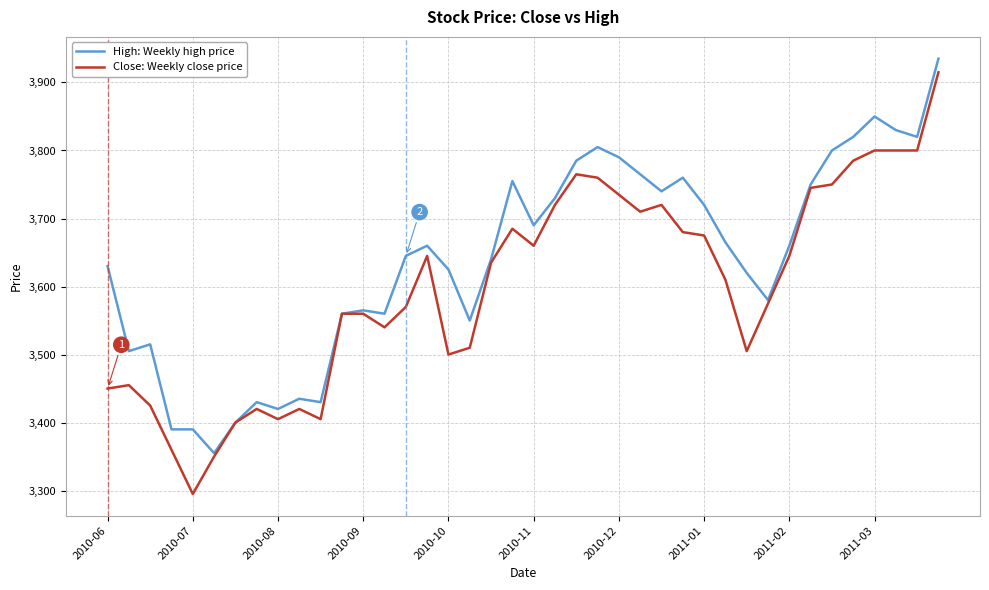

Reading left to right, extract all data points from this chart.

High: Weekly high price: 3630	3505	3515	3390	3390	3355	3400	3430	3420	3435	3430	3560	3565	3560	3645	3660	3625	3550	3640	3755	3690	3730	3785	3805	3790	3765	3740	3760	3720	3665	3620	3580	3660	3750	3800	3820	3850	3830	3820	3935
Close: Weekly close price: 3450	3455	3425	3360	3295	3350	3400	3420	3405	3420	3405	3560	3560	3540	3570	3645	3500	3510	3635	3685	3660	3720	3765	3760	3735	3710	3720	3680	3675	3610	3505	3575	3645	3745	3750	3785	3800	3800	3800	3915